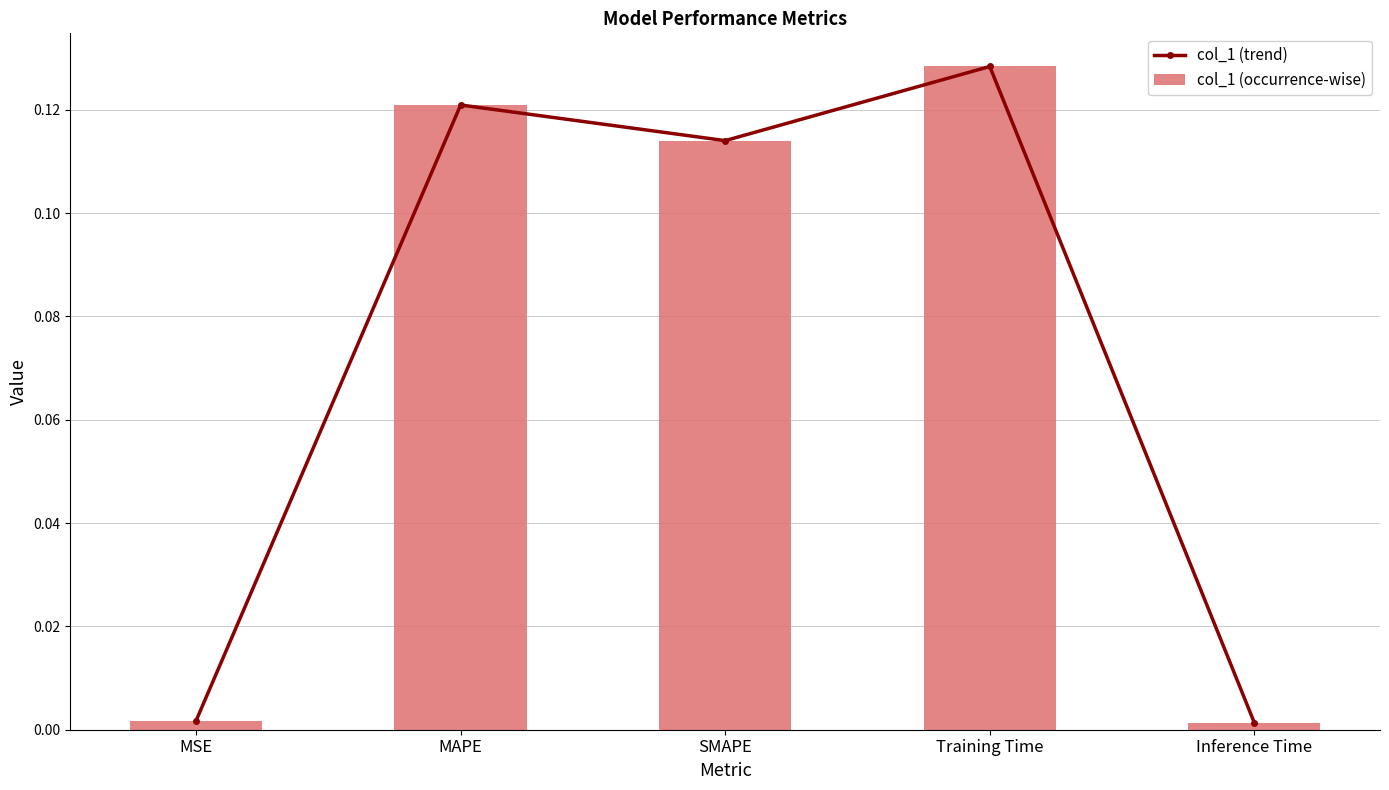

How many categories are shown in the chart?

5